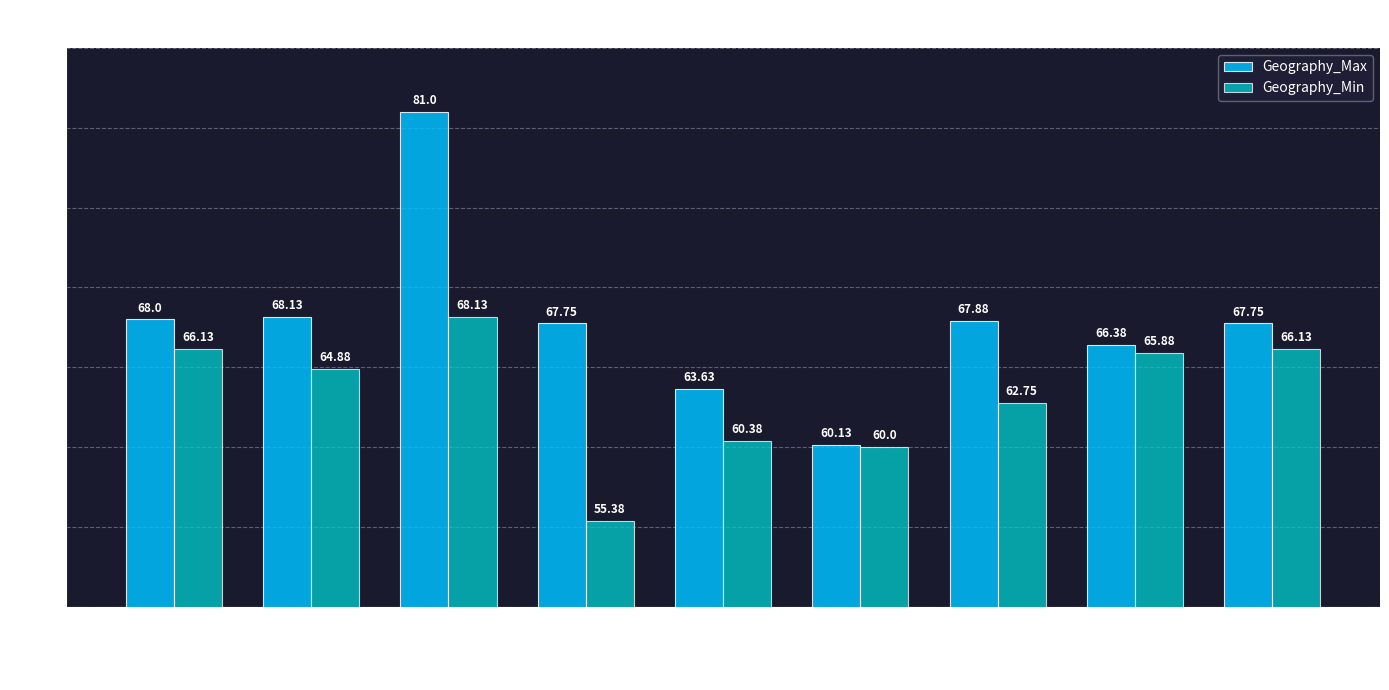

Is it true that Geography_Max equals 50.3 at General?

False